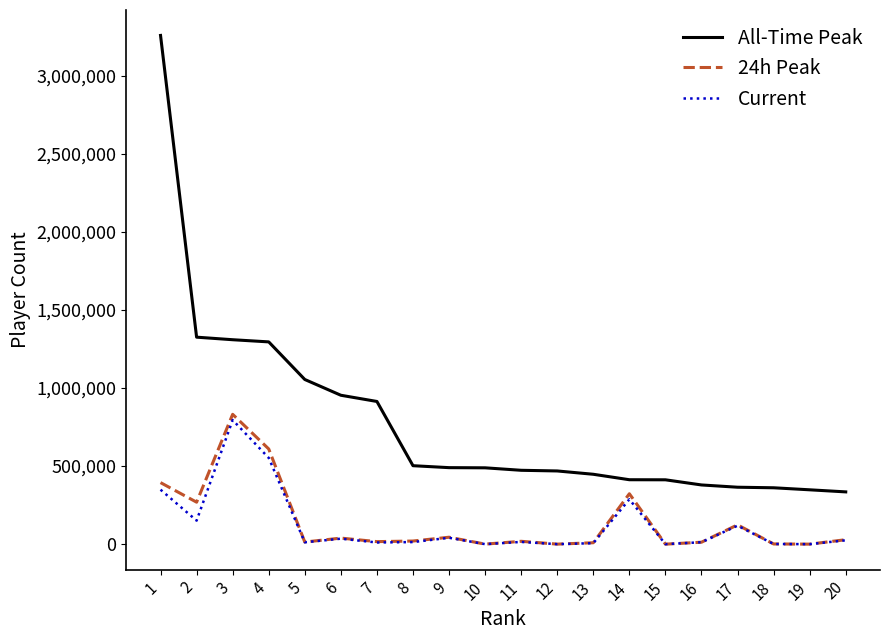

At which label does Current first exceed 14299?

1